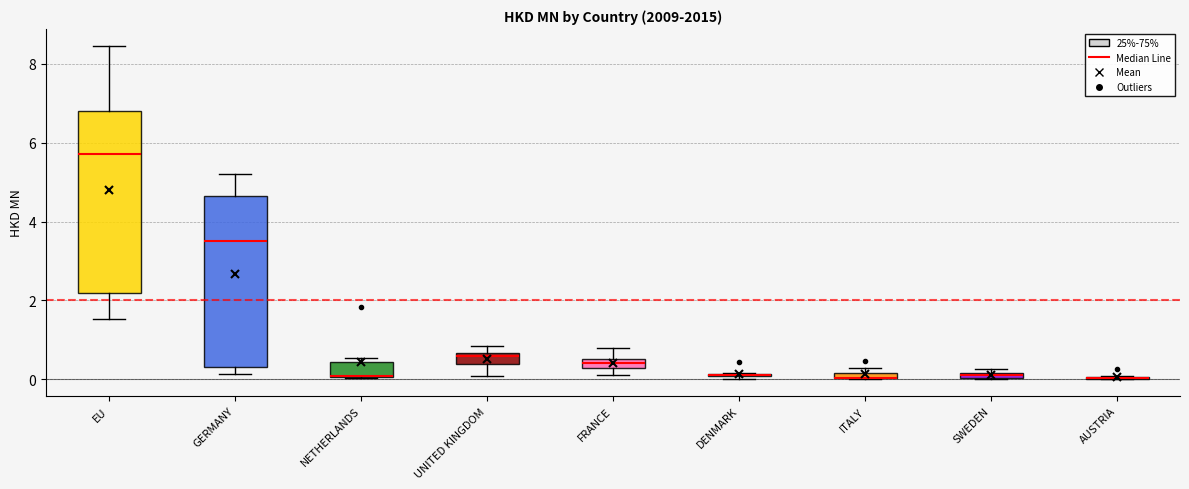

Where is the lower edge of the box for NETHERLANDS on the y-axis? The values are not printed on the chart, so give them approximately, as read against the axis.

0.0